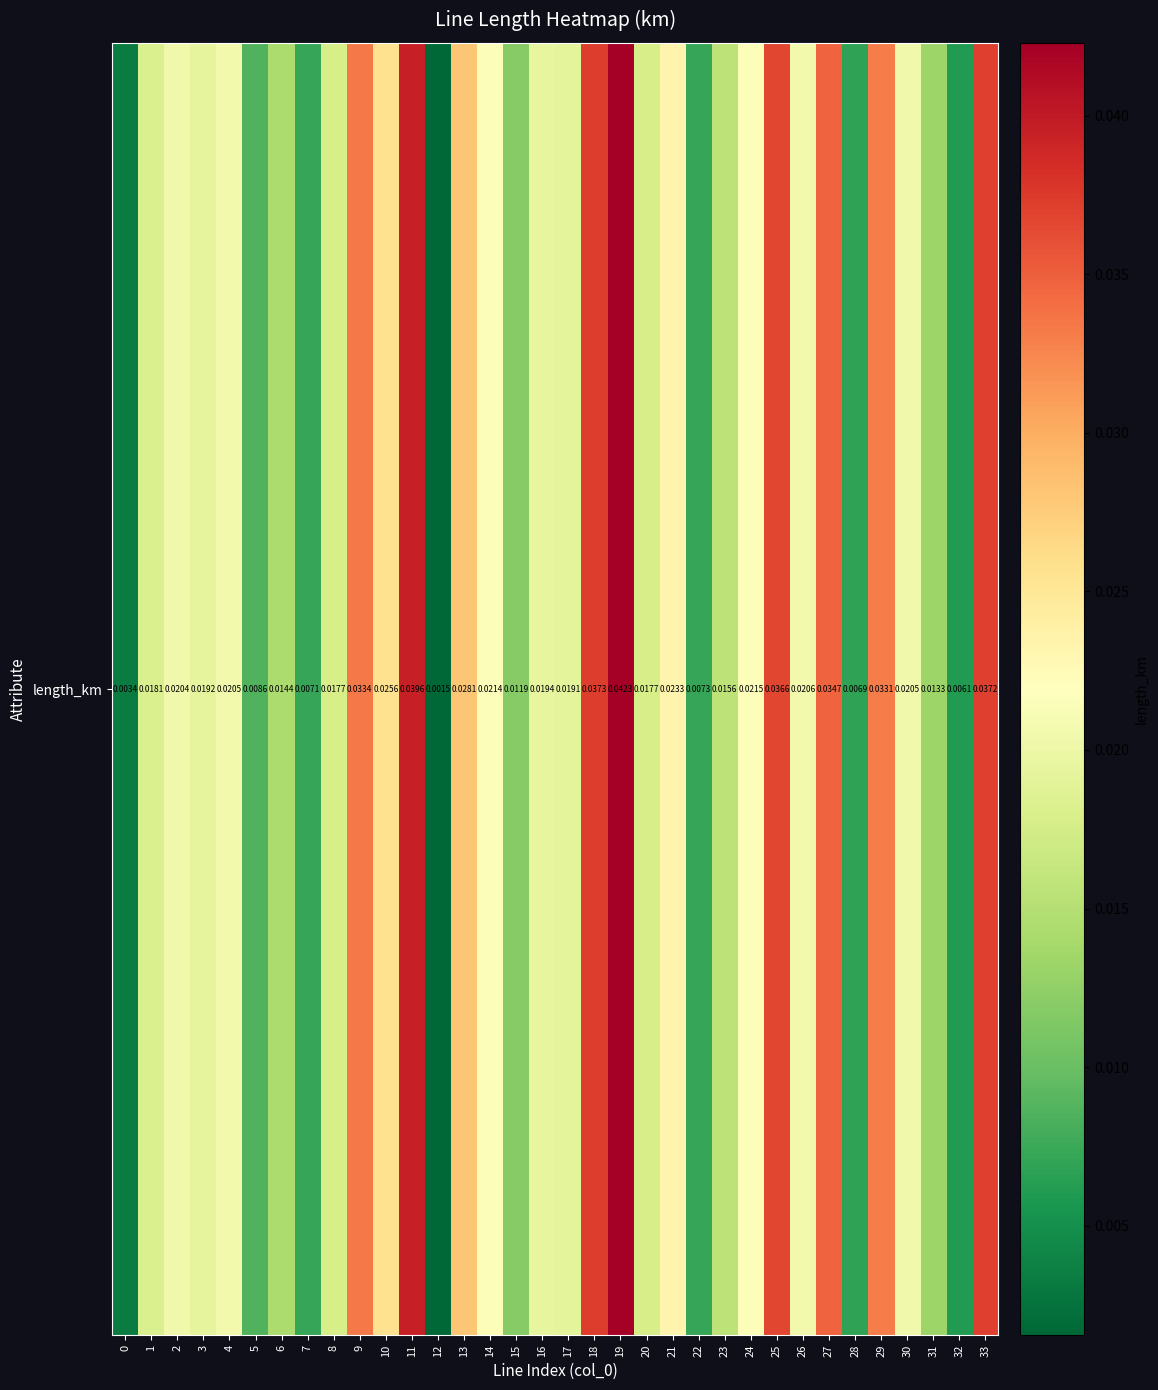

At which label is the value closest to 0?

12